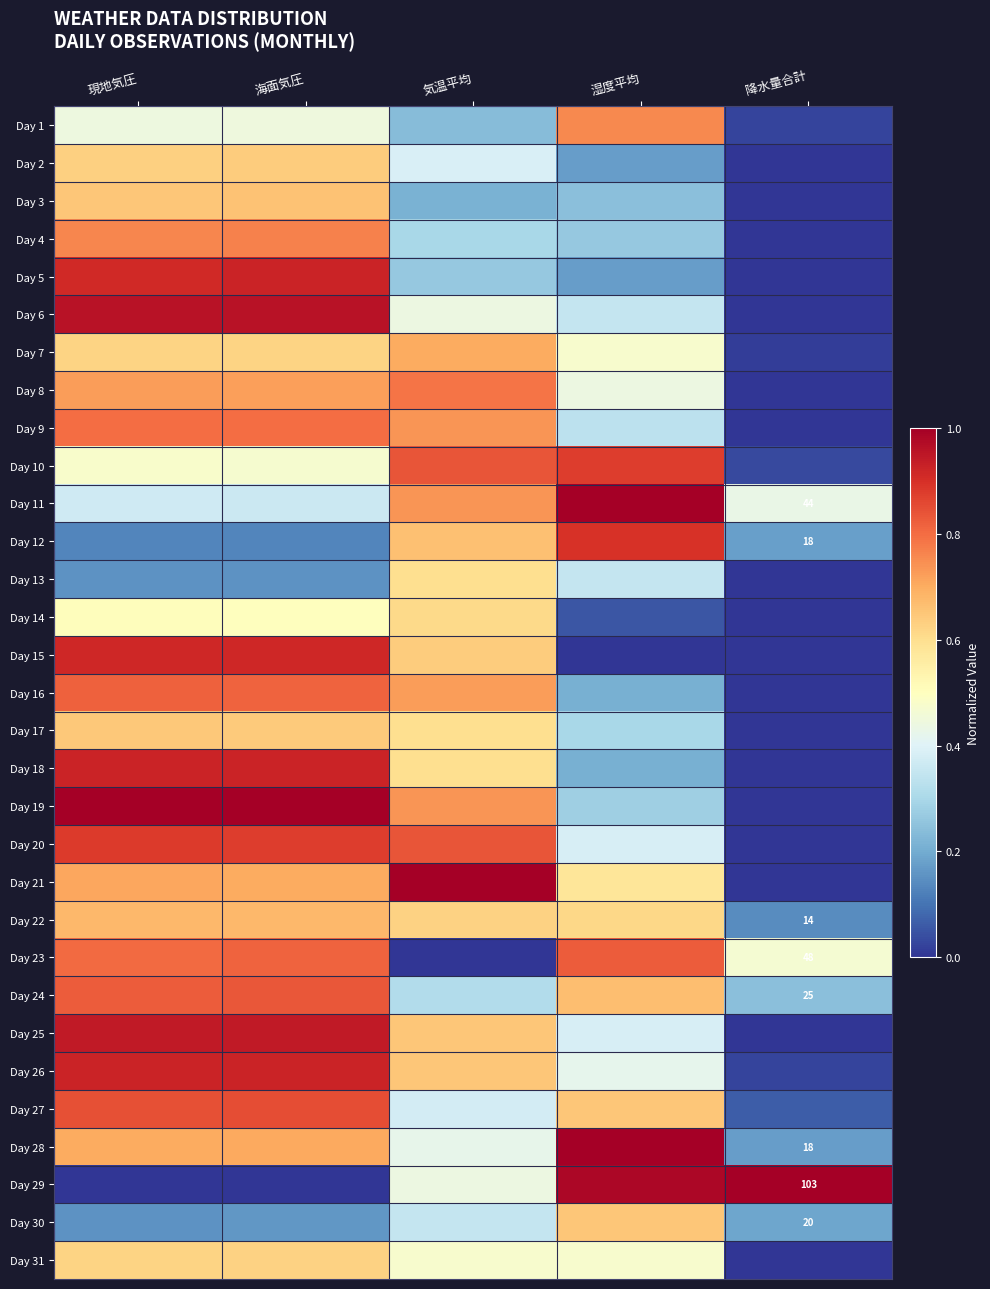

What is the maximum value for Day 25?

0.9